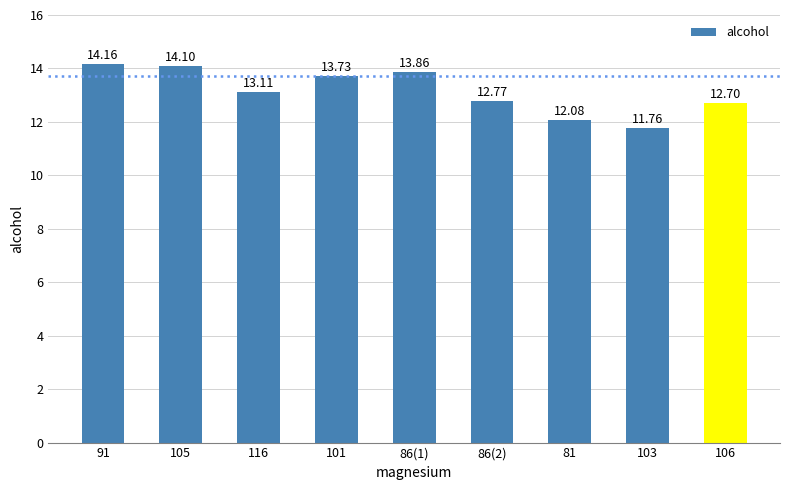

At which category does the chart reach its minimum across all series?

103